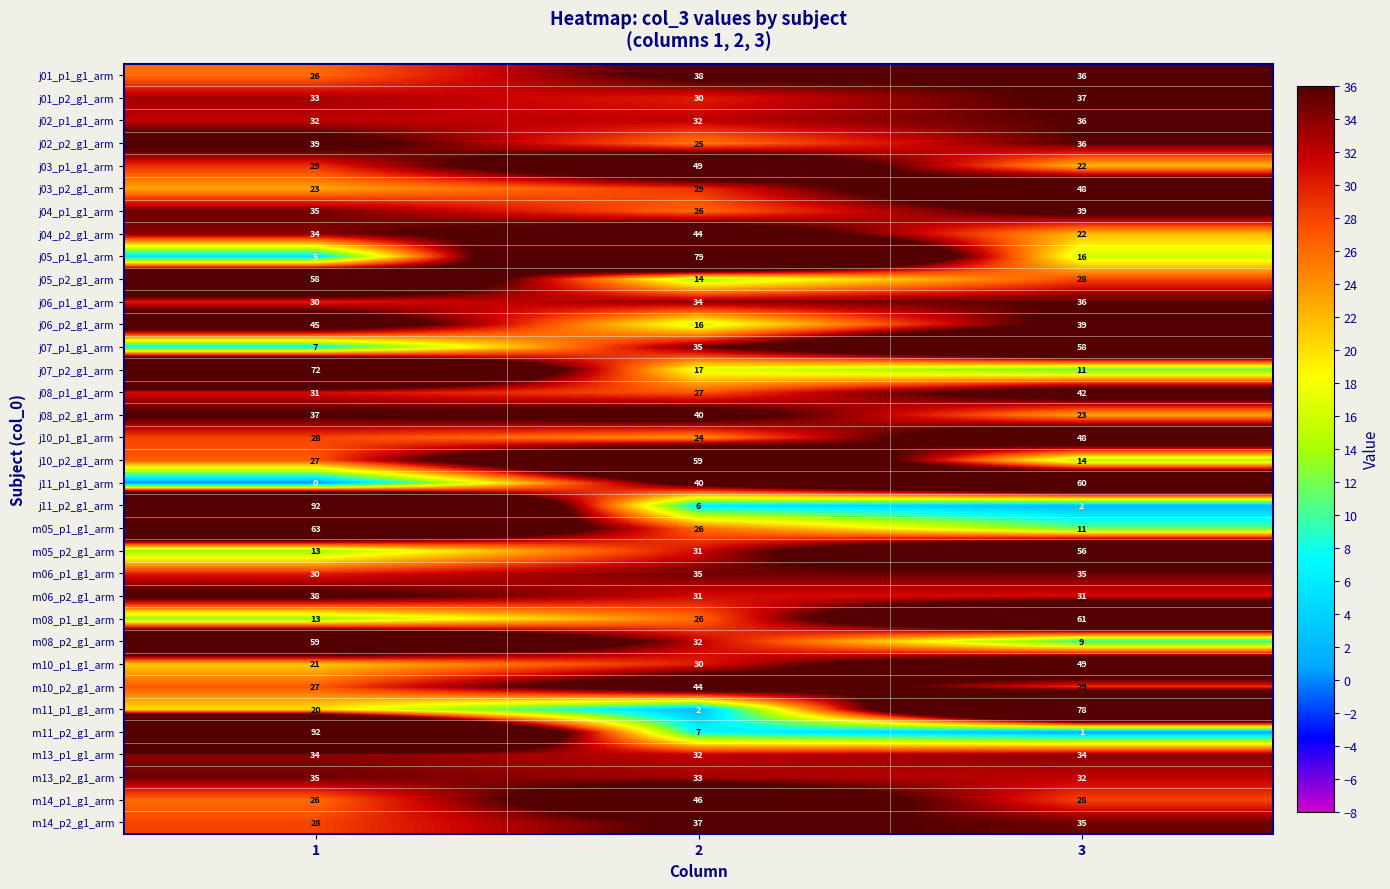

Which label corresponds to the largest value in the chart?

1